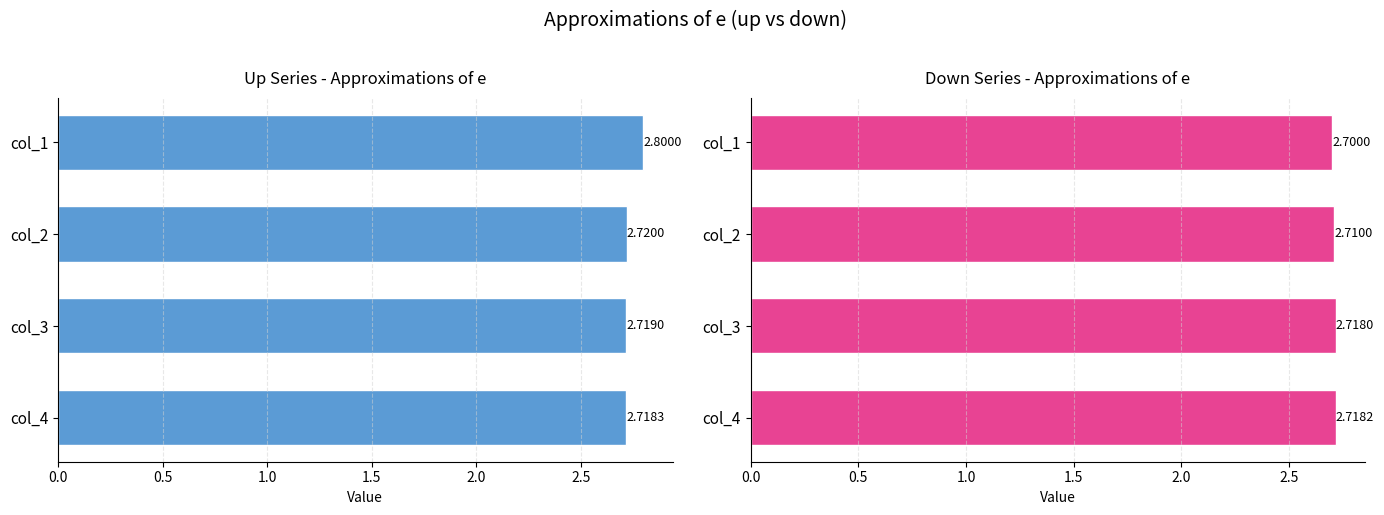

The value of up at col_3 is 4.7. True or false?

False